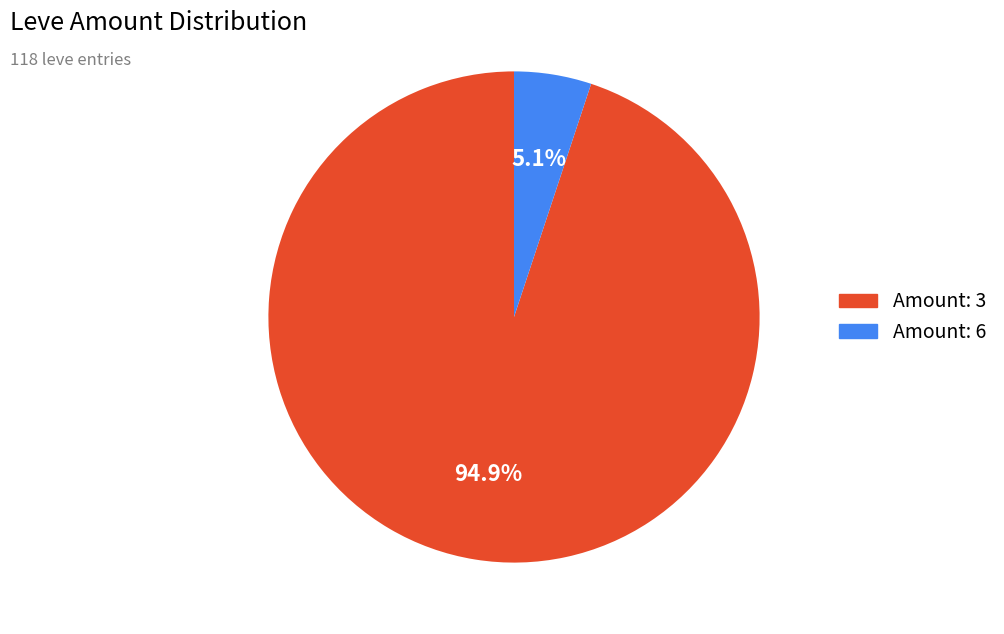

How many segments does this pie chart have?

2